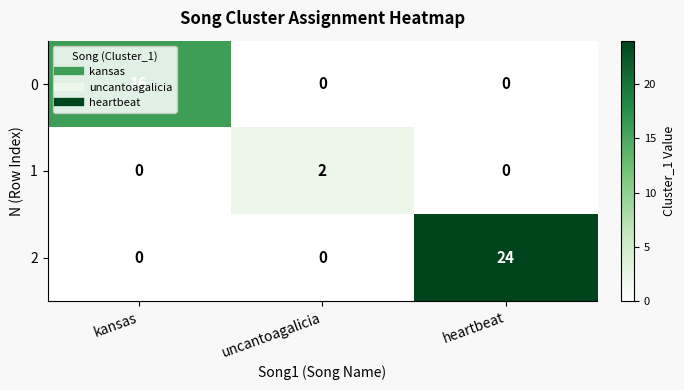

How many positive values does the 0 series have?

1